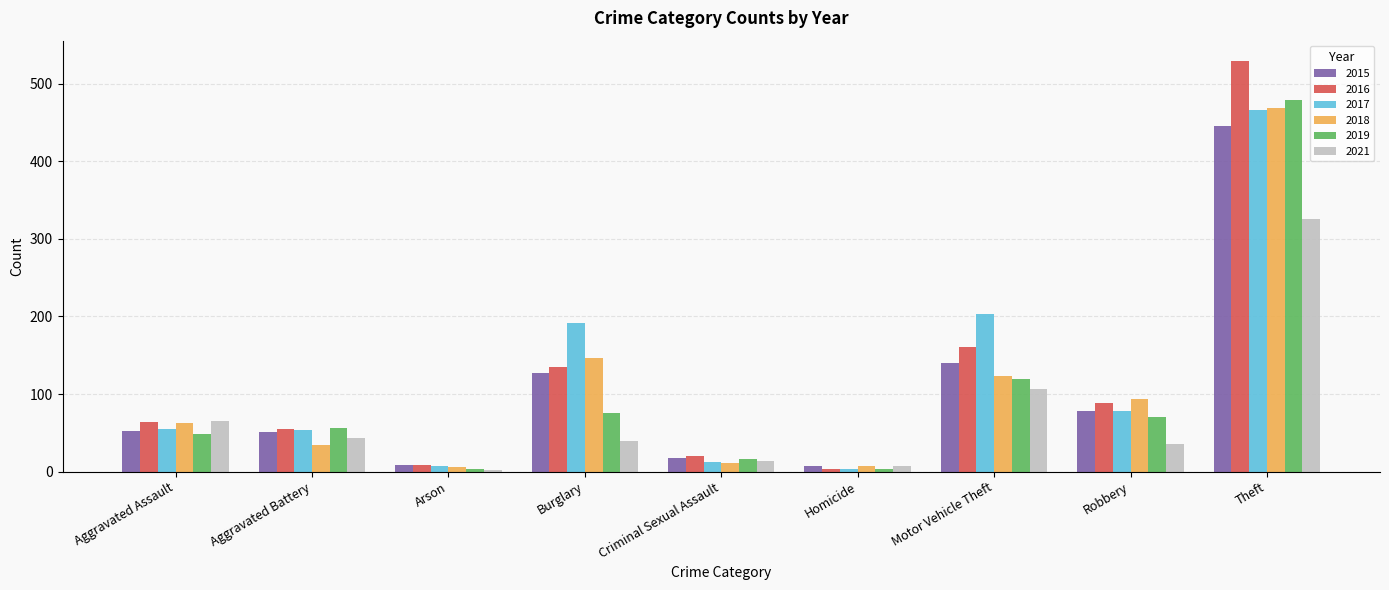

Does the chart contain stacked bars?

No